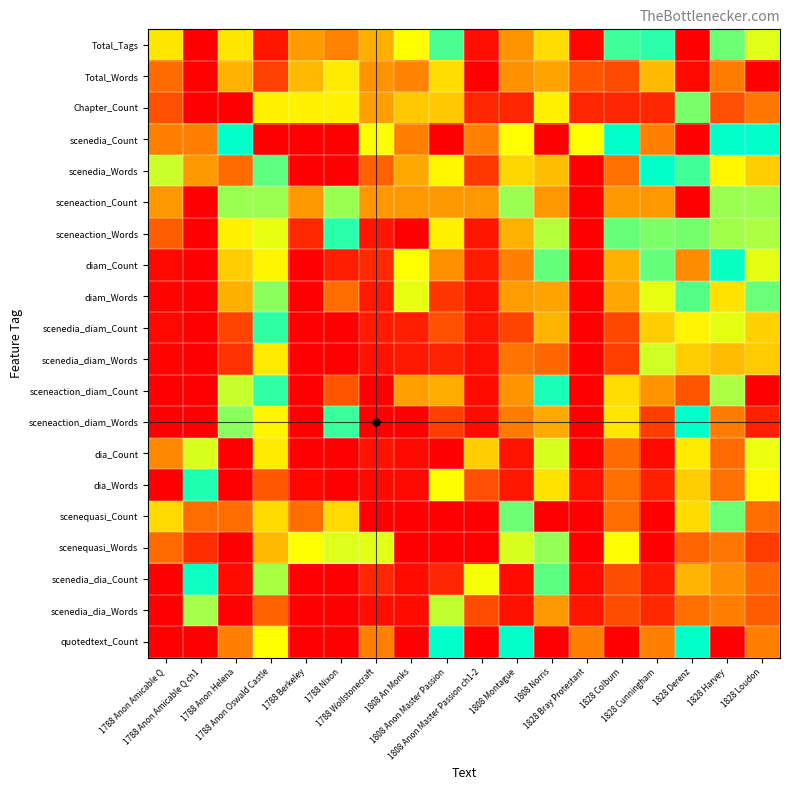

Which category has the lowest value across all series?

1788 Anon Amicable Q ch1